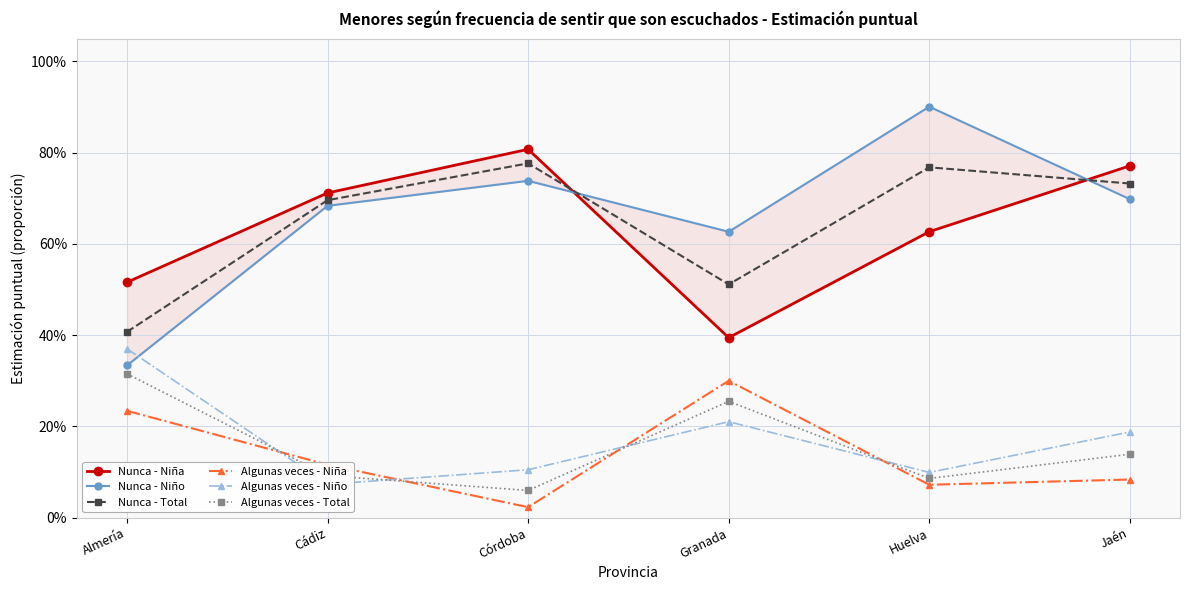

What is the label of the 5th point from the right?

Cádiz